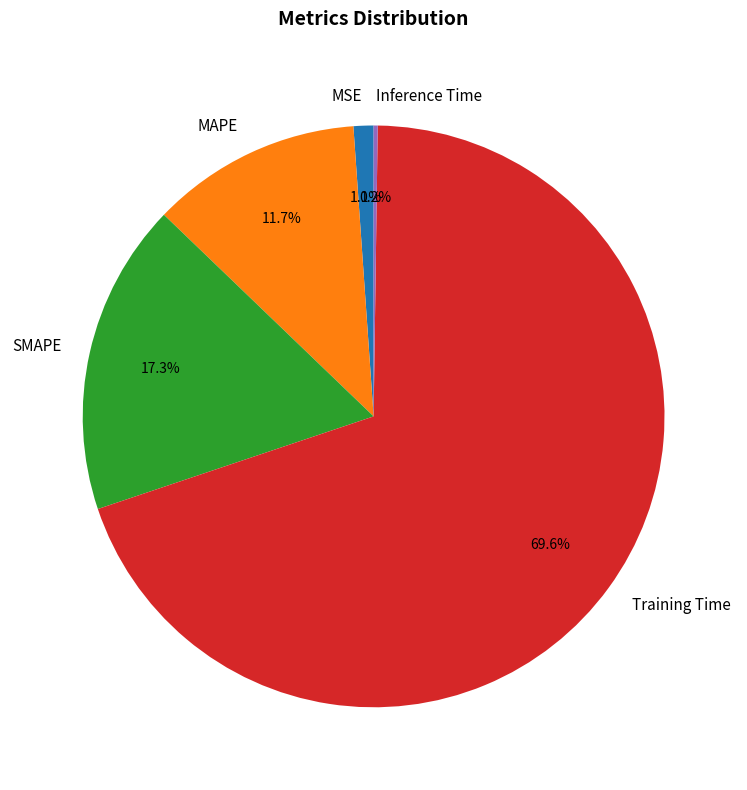

Which slice is the largest?

Training Time